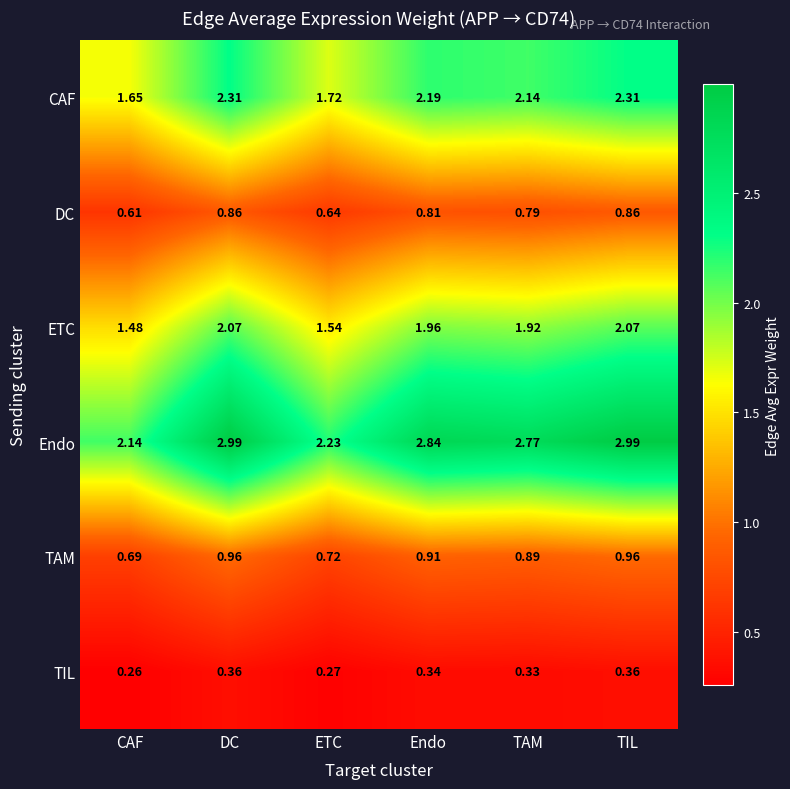

What is the difference between the highest and lowest values at DC?

2.6